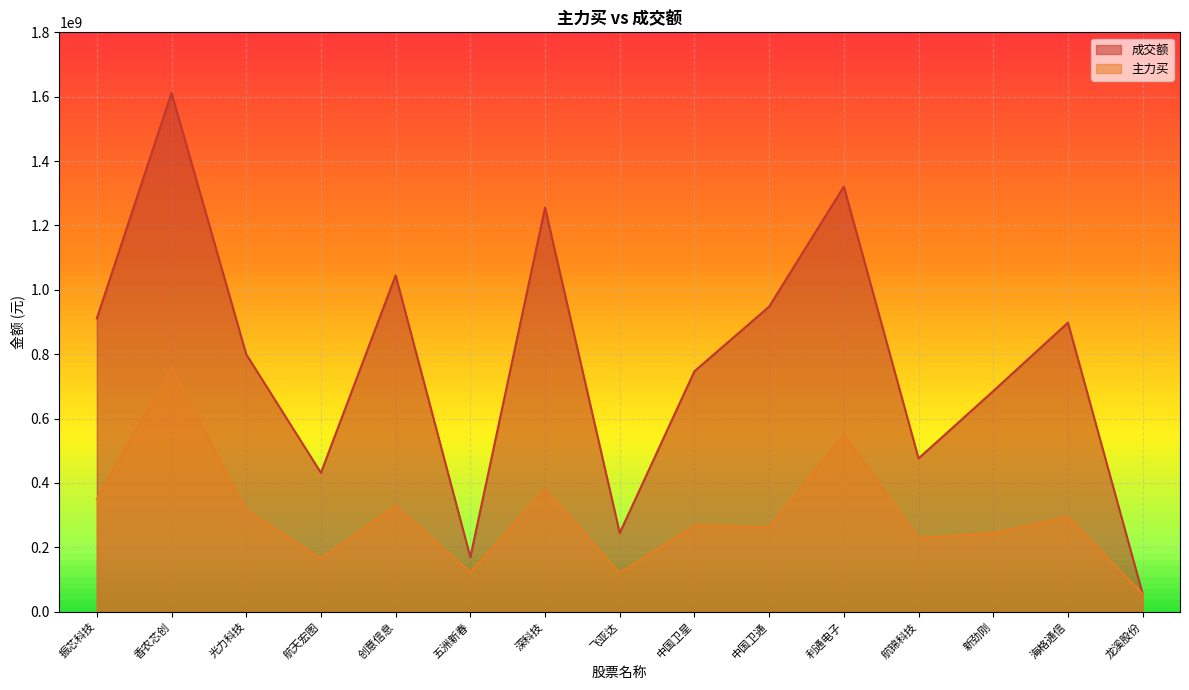

What is the difference between the second highest and minimum values in the 成交额 series?

1265461380